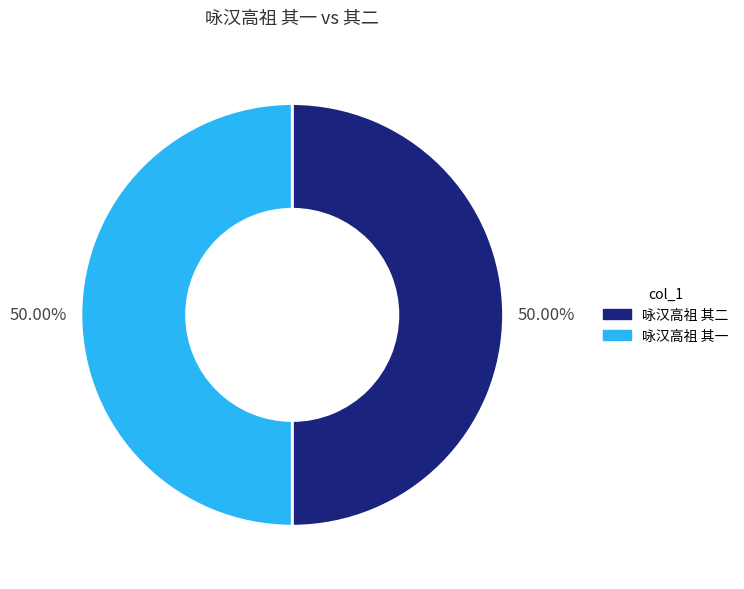

What is the ratio of the value at 咏汉高祖 其一 to the value at 咏汉高祖 其二?

1.0